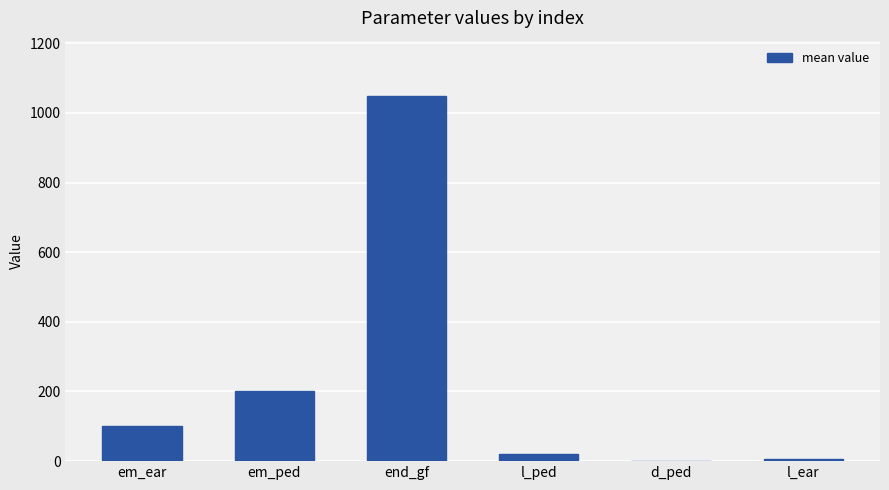

Where is the data nearest to the value 525?

em_ped